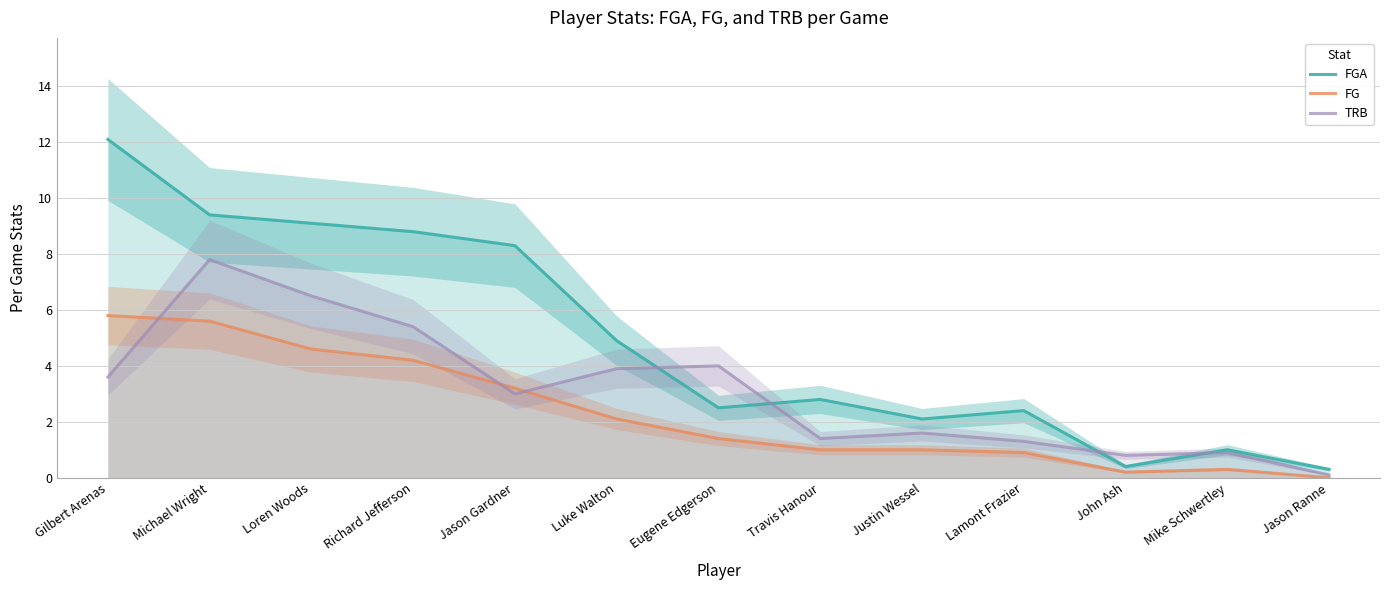

Which series has the widest spread of values?

FGA